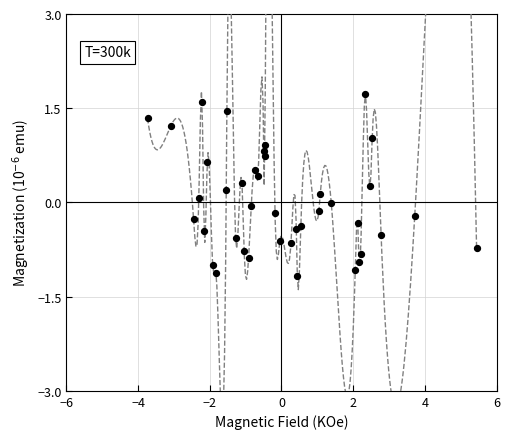

What is the range of Y values (max minus min)?

2.9